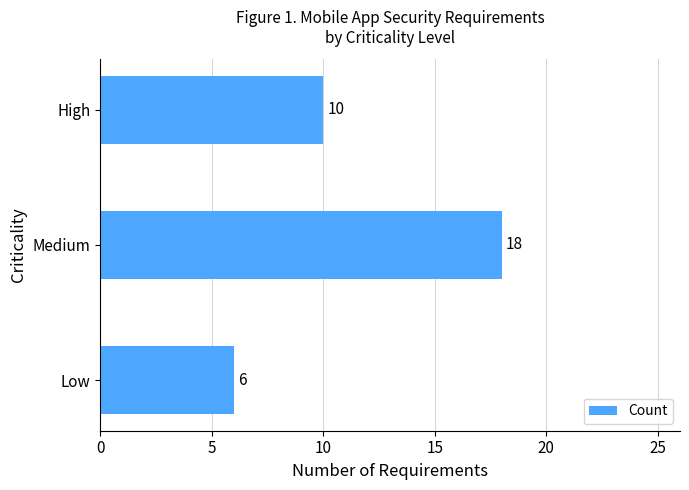

What is the average value?

11